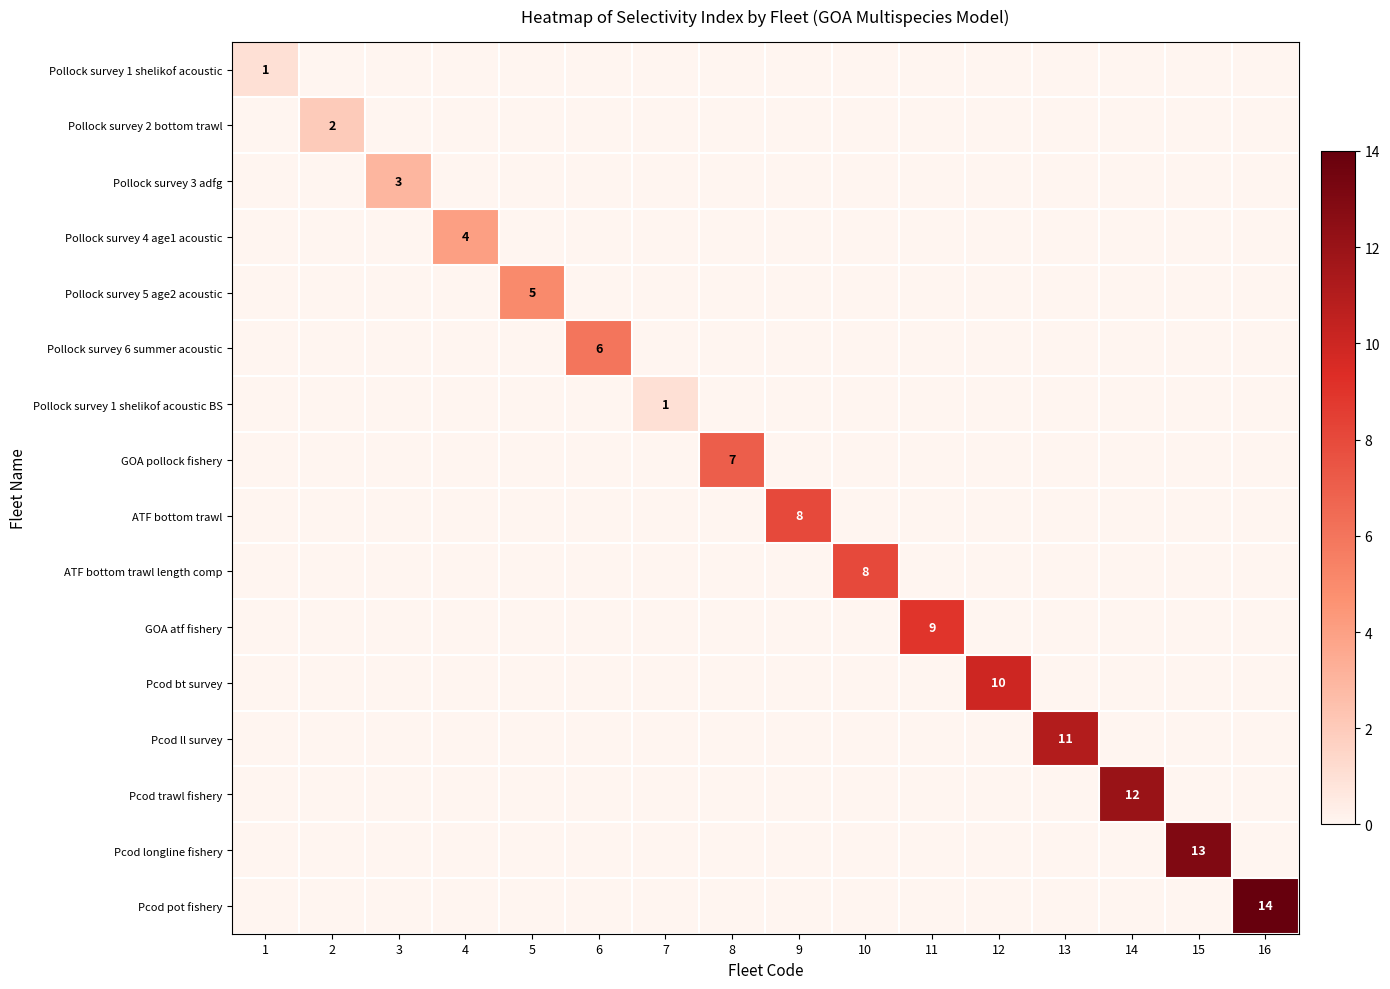

At which category is the sum across all series the highest?

16